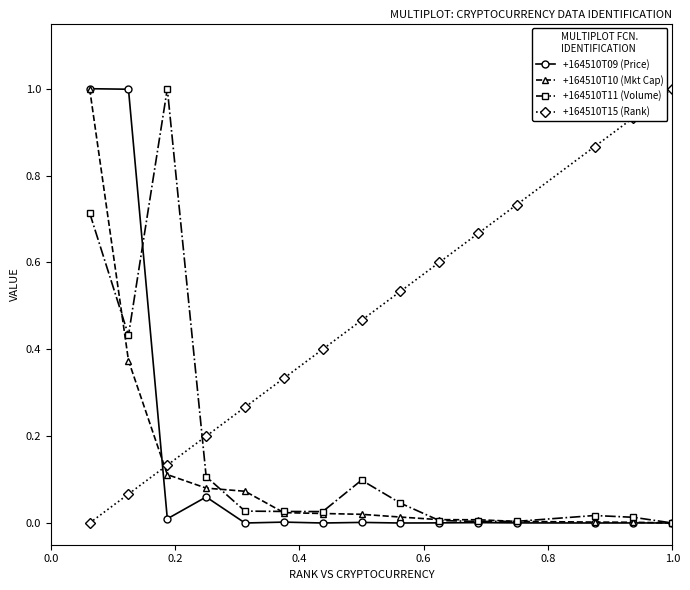

True or false: +164510T15 (Rank) has more than 0 points higher than both neighbors.

False